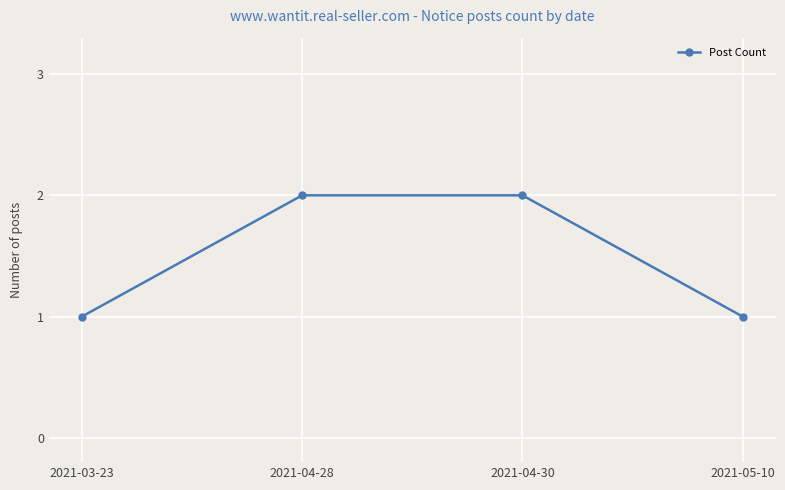

What is the minimum value shown in the chart?

1